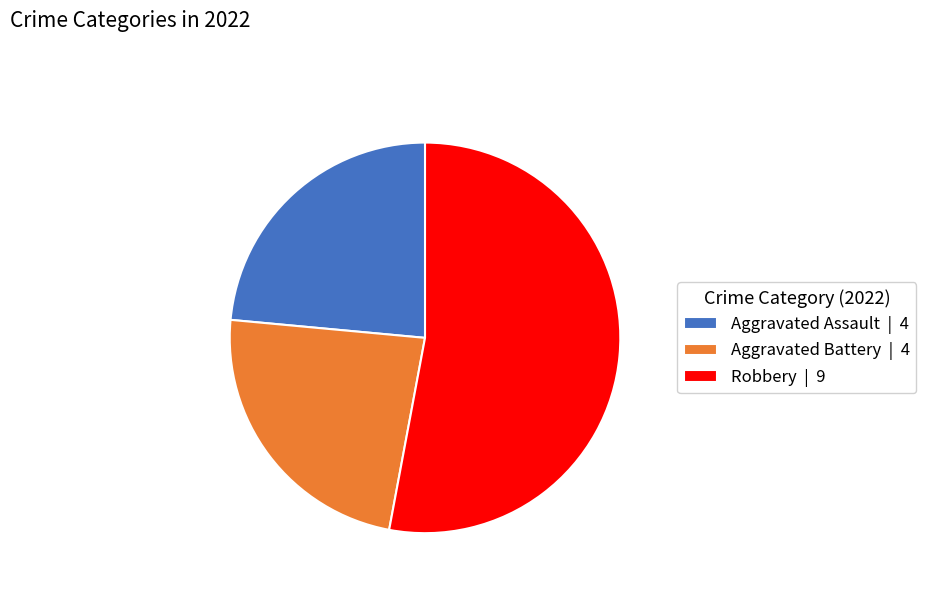

Approximately how many times larger is the value at Aggravated Battery | 4 compared to Robbery | 9?

0.4